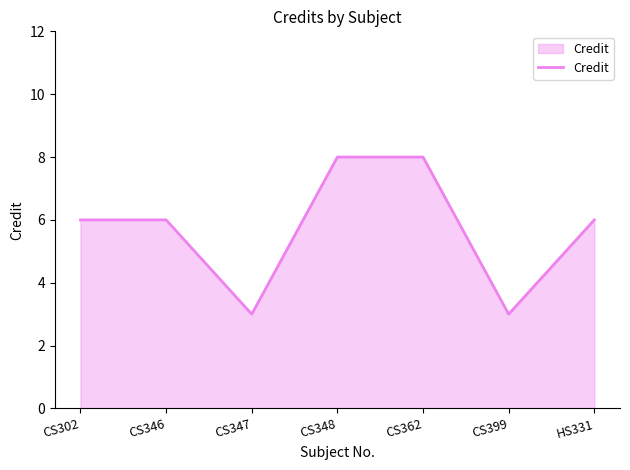

What is the difference between the values at CS362 and CS347?

5